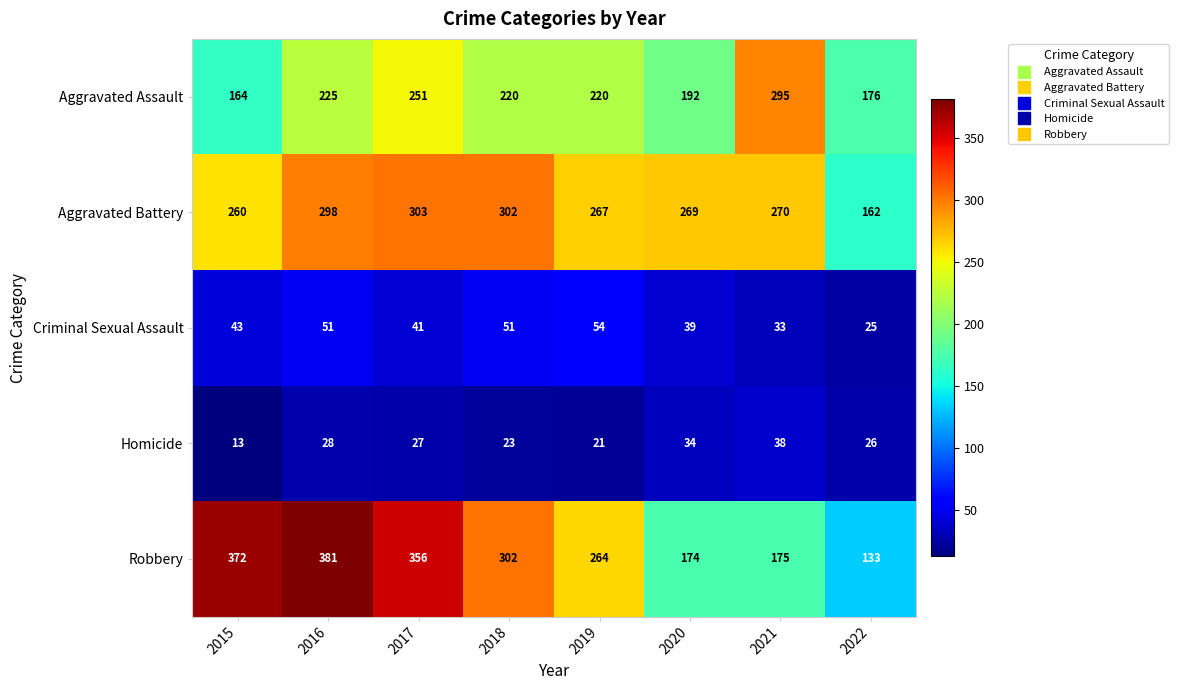

Rank the series at 2019 from lowest to highest value.

Homicide, Criminal Sexual Assault, Aggravated Assault, Robbery, Aggravated Battery